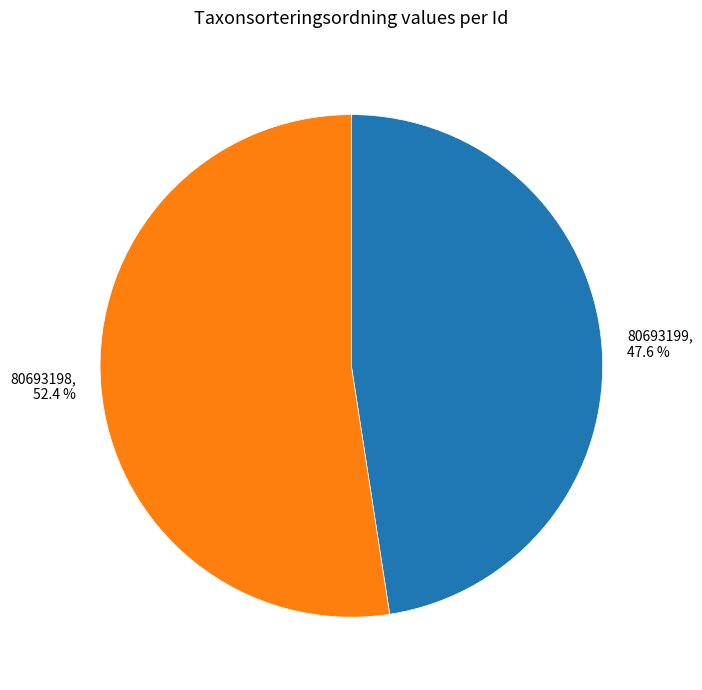

Between 80693199 and 80693198, which is larger?

80693198